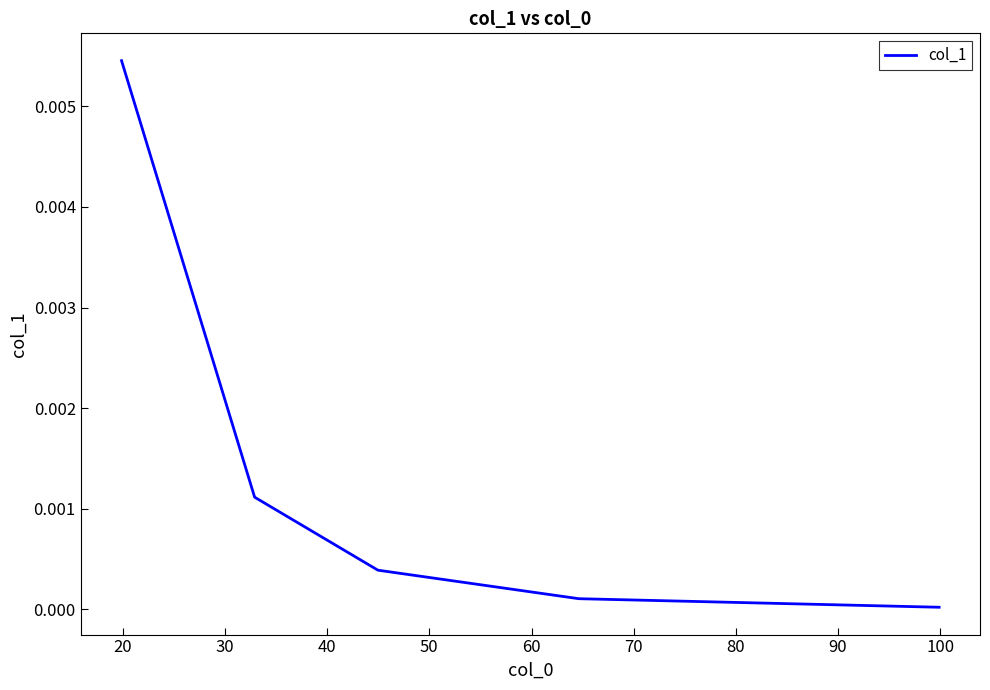

True or false: there are more than 1 points higher than both neighbors.

False